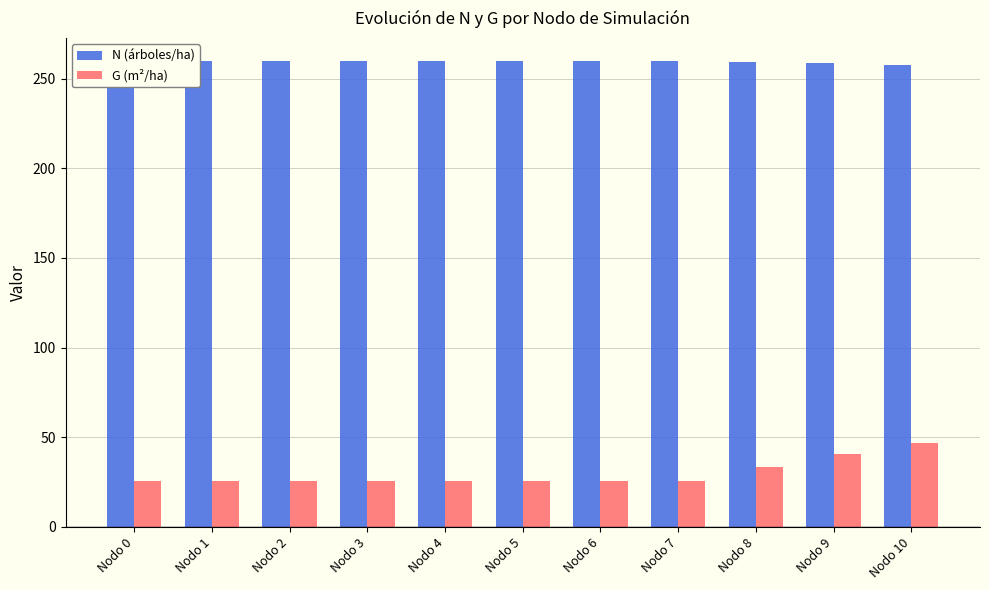

At which category is the sum across all series the highest?

Nodo 10